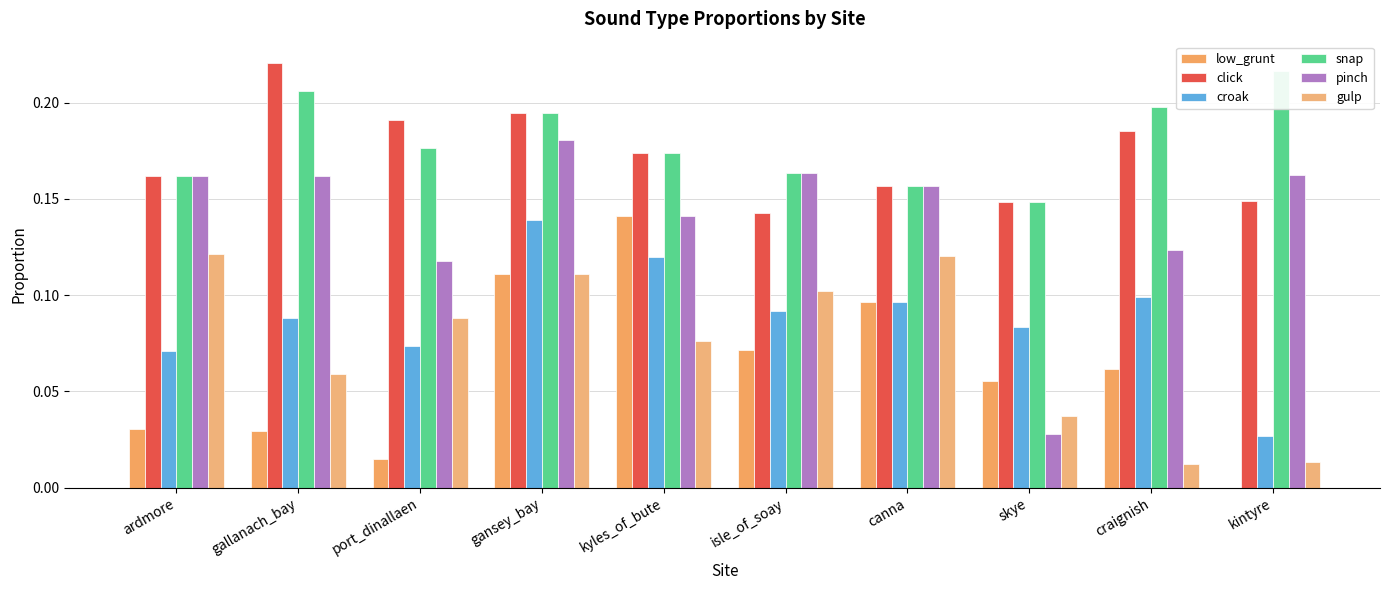

How many groups of bars are there?

10